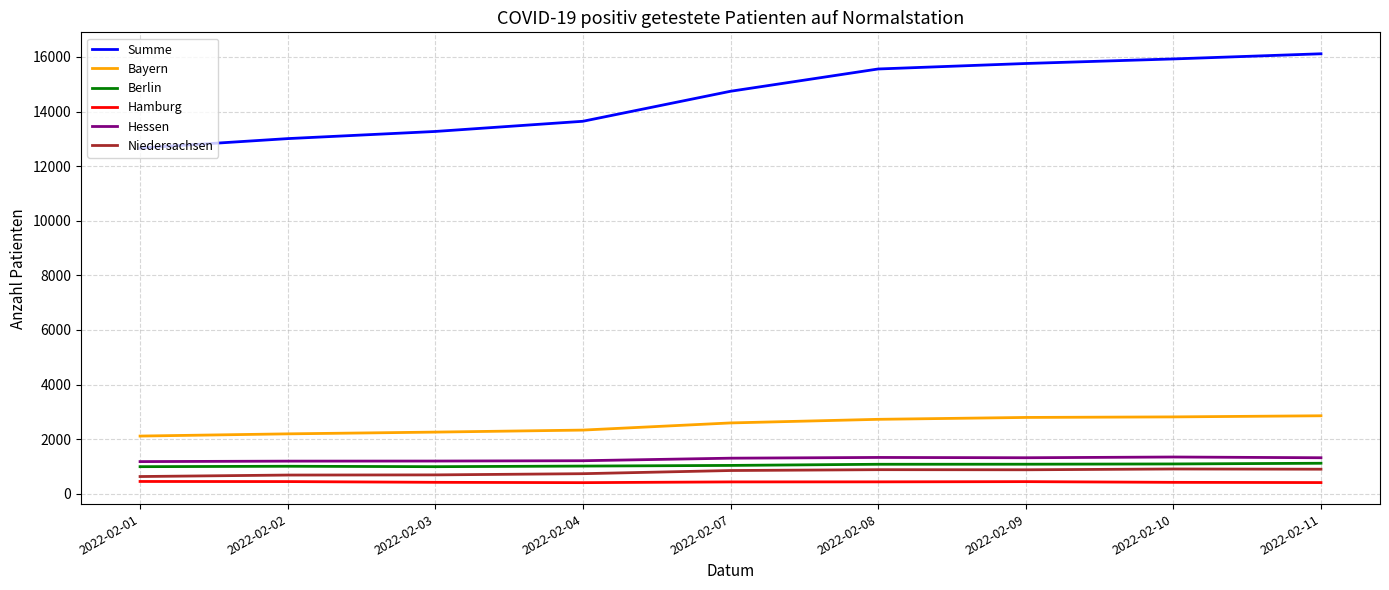

The Summe series shows 13270 at 2022-02-03. True or false?

True